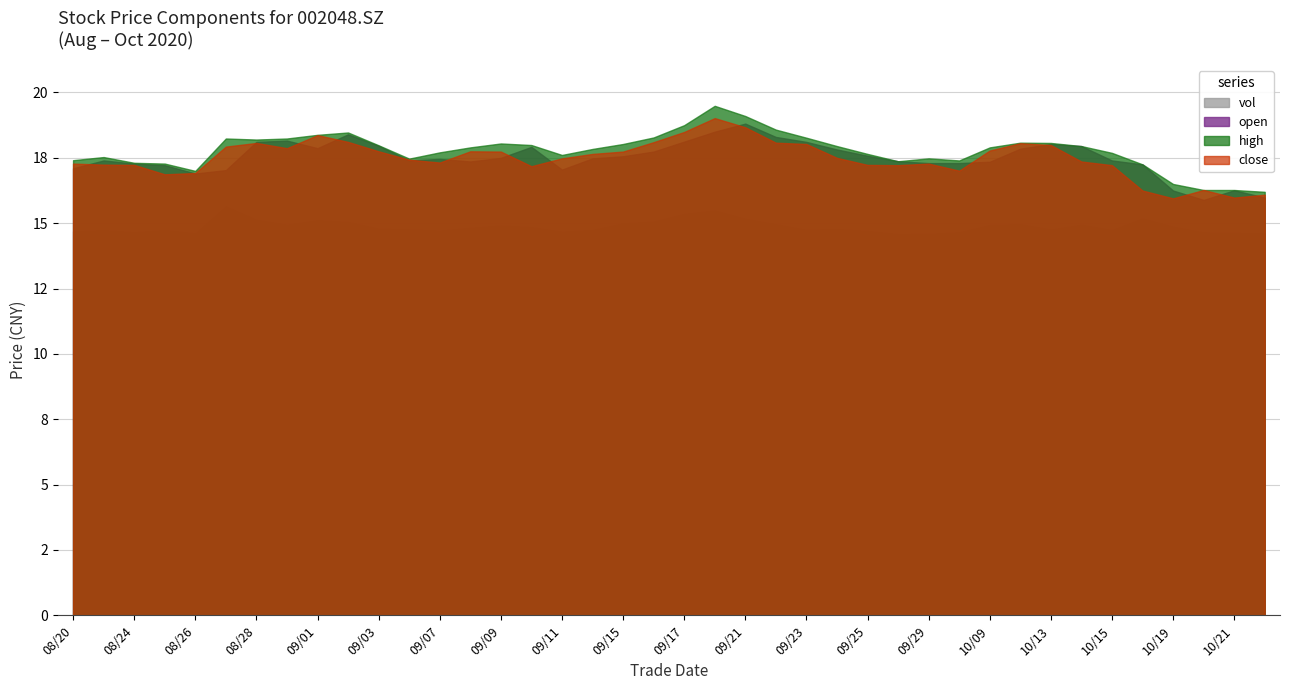

How many values in the vol series exceed 134232?

20